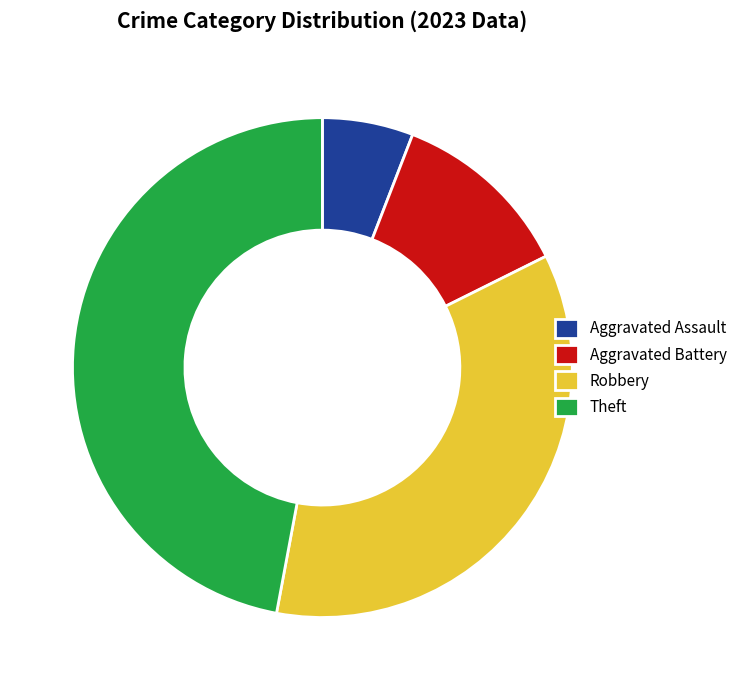

Which category has the smallest portion of the pie?

Aggravated Assault